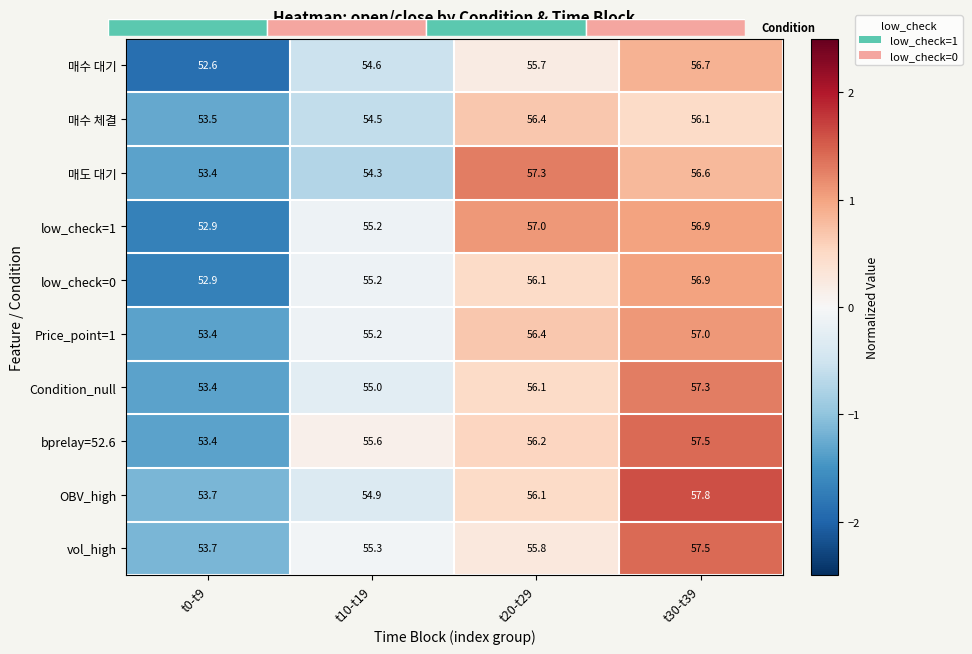

At how many categories does at least one series exceed 1?

2